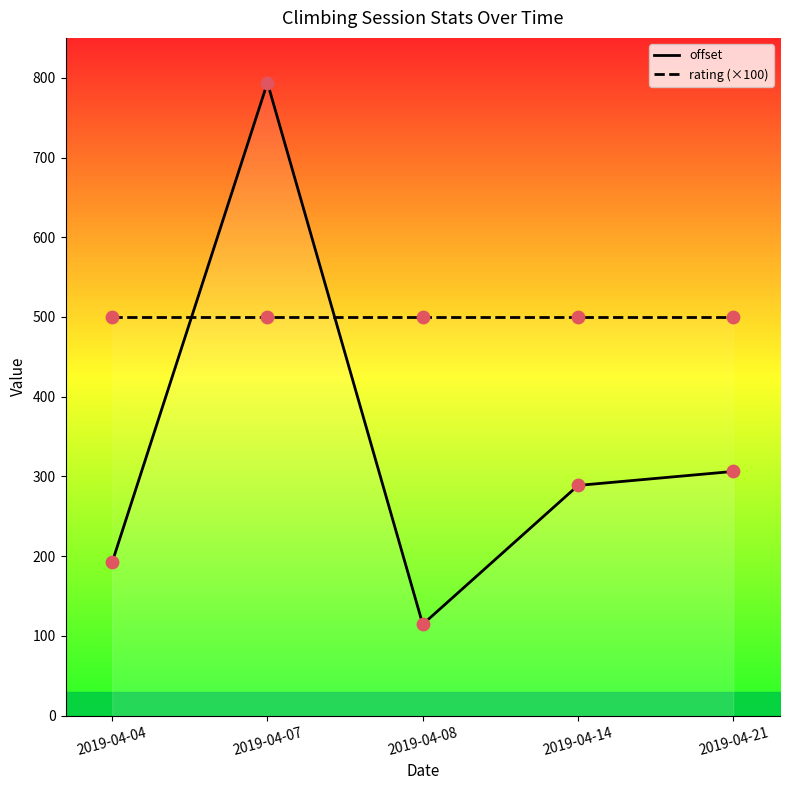

What are all the series names shown in the legend?

offset, rating (×100)